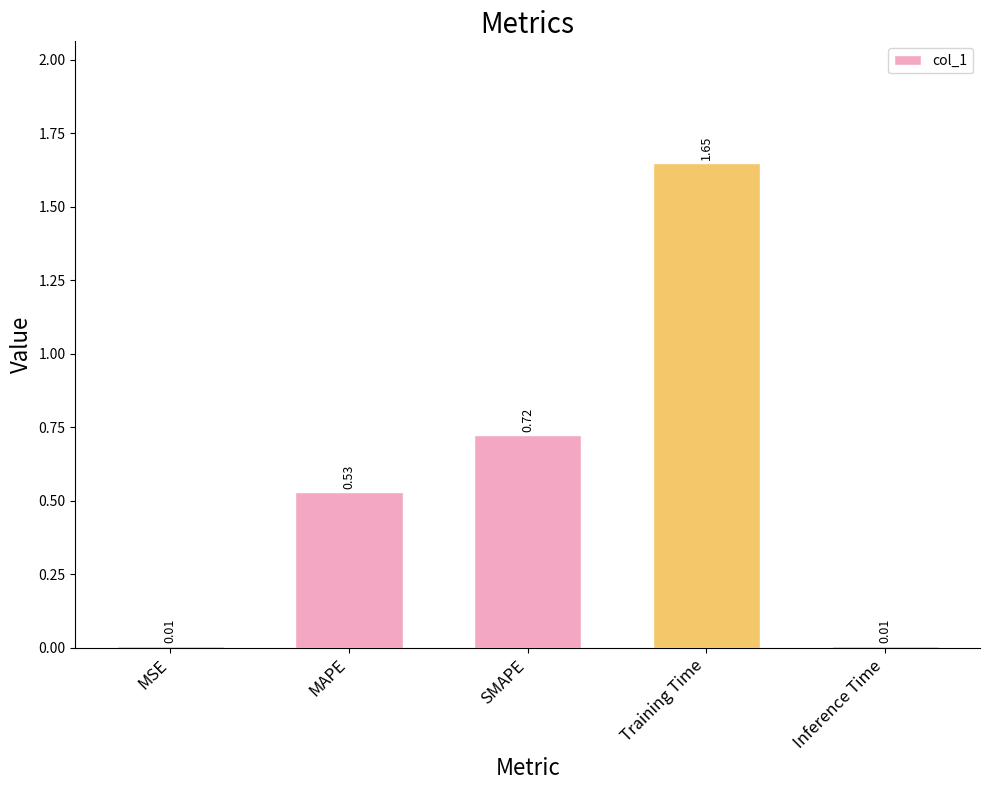

Count the number of categories in the chart.

5